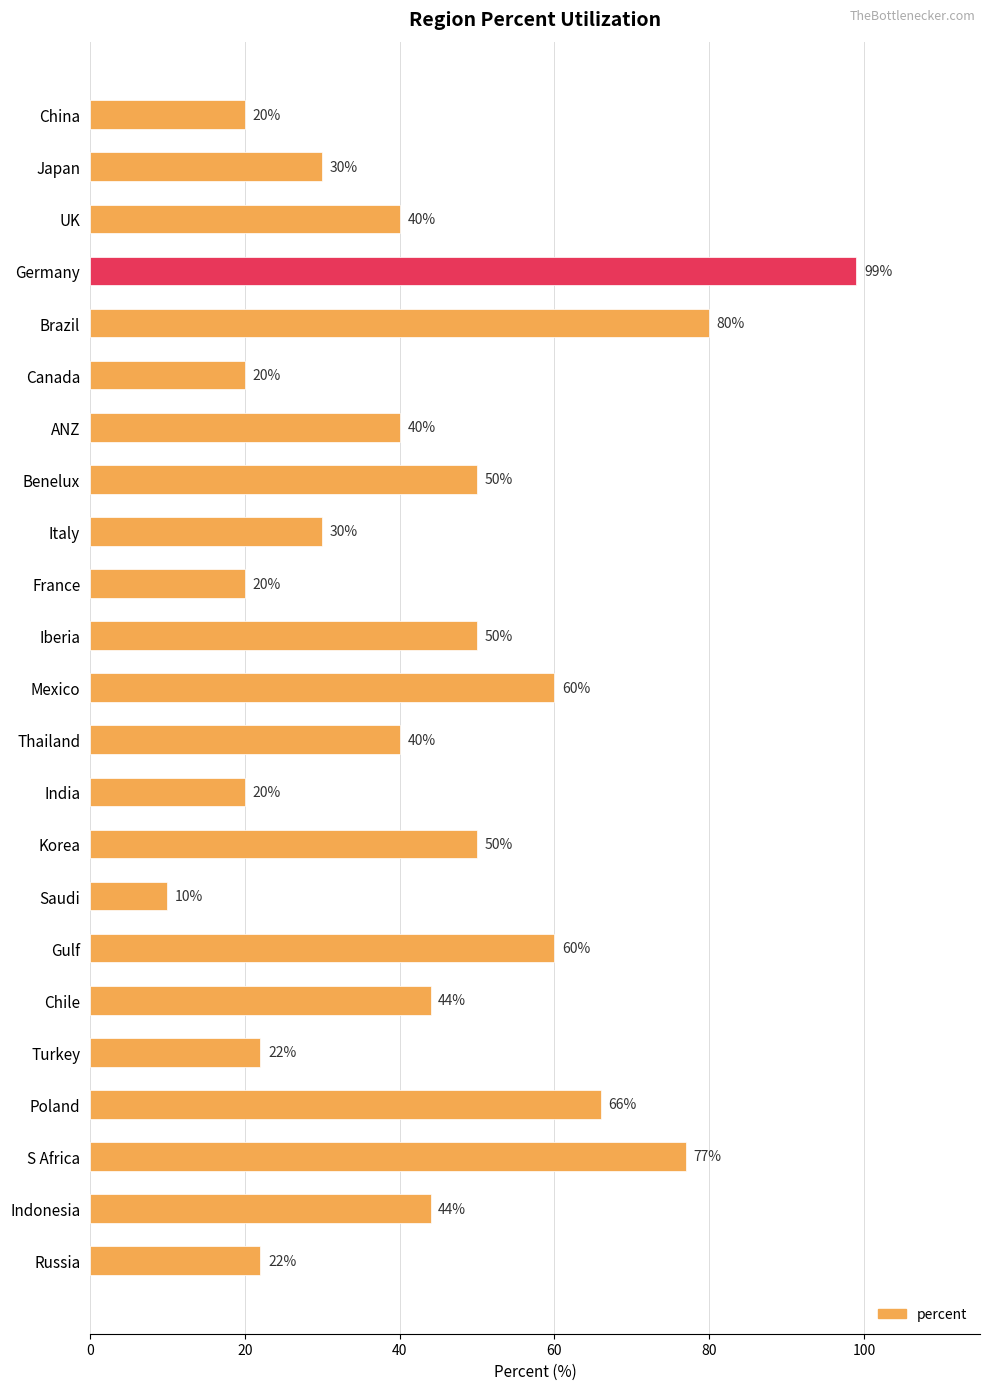

Reading top to bottom, what are all the values shown in this chart?

20	30	40	99	80	20	40	50	30	20	50	60	40	20	50	10	60	44	22	66	77	44	22